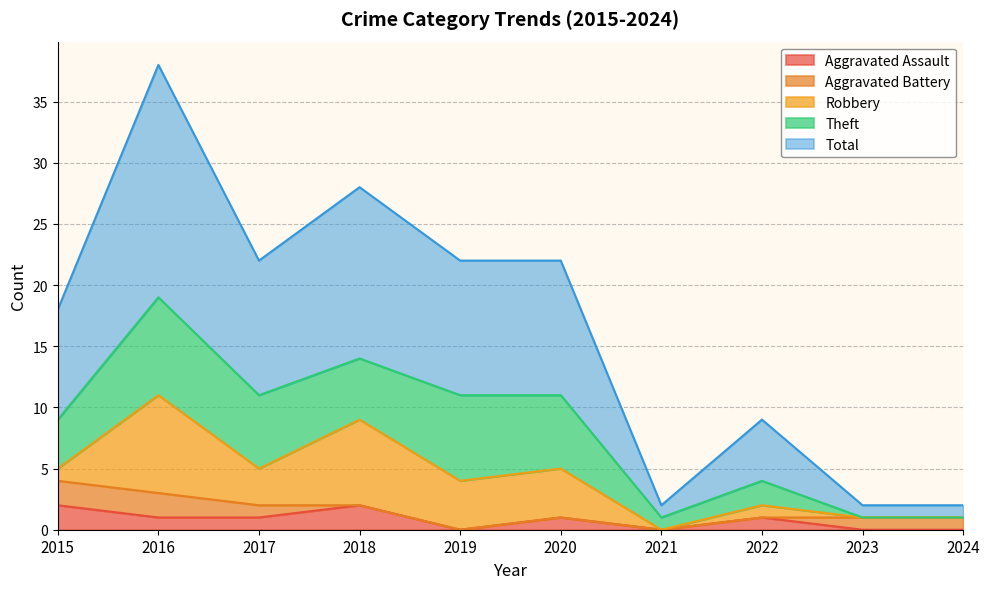

What is the spread (max minus min) of values at 2015?

8